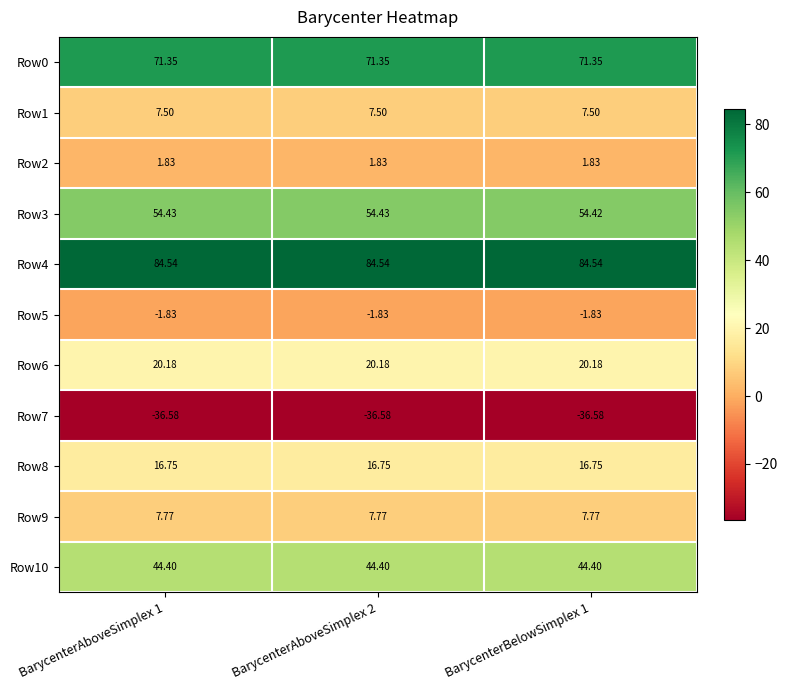

Is the value of Row7 at BarycenterBelowSimplex 1 greater than the value of Row3 at BarycenterAboveSimplex 2?

No